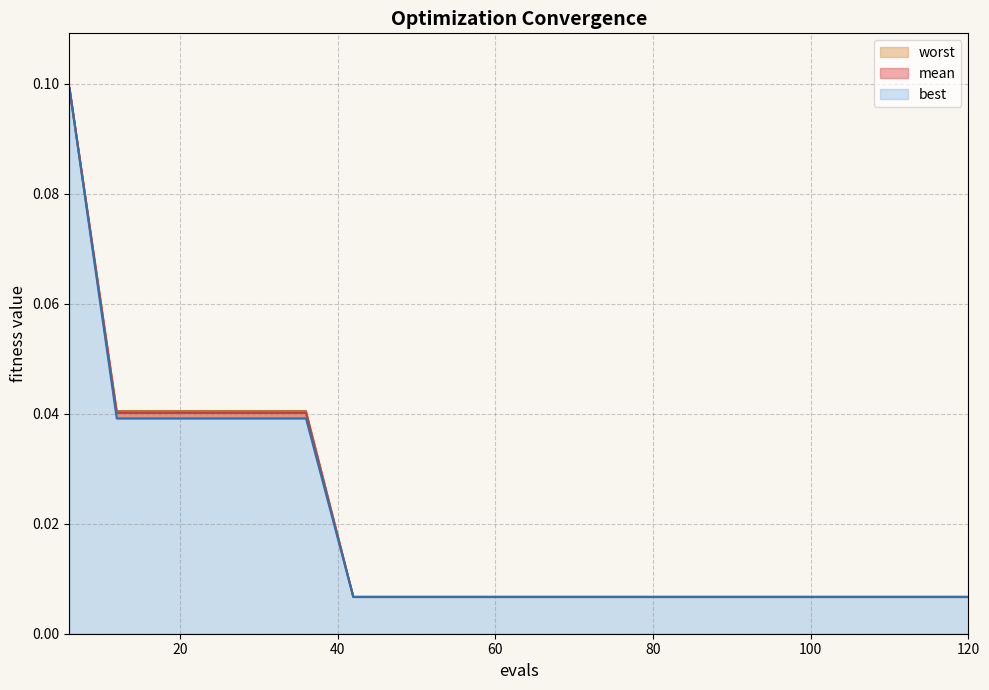

Which series has the largest total across all categories?

worst